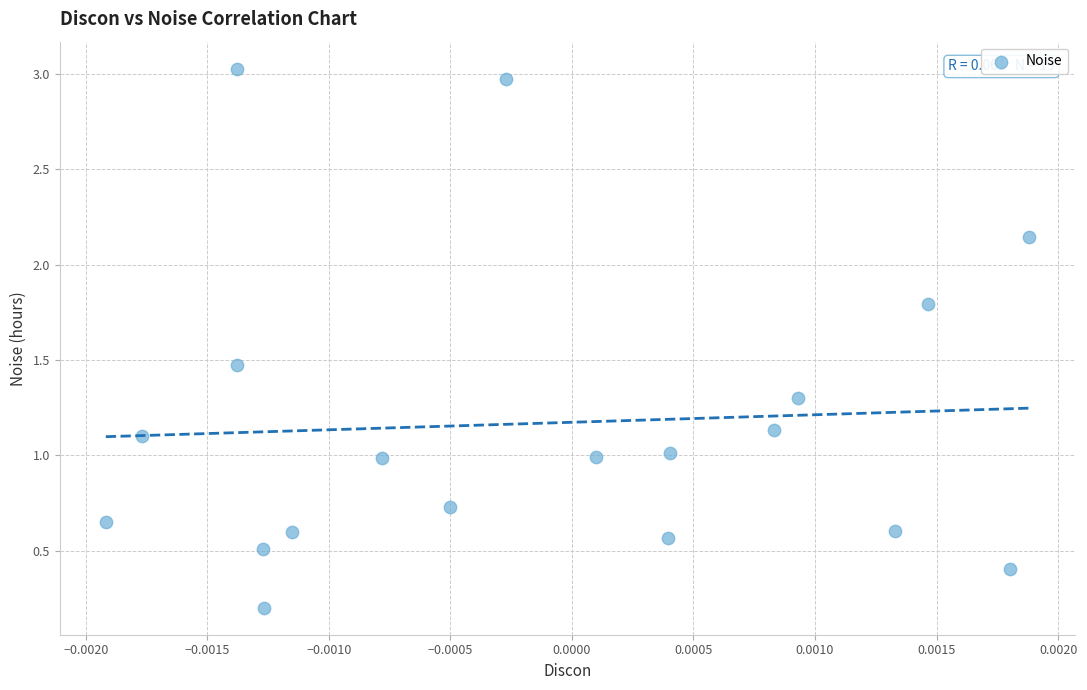

What is the range of Y values (max minus min)?

2.8